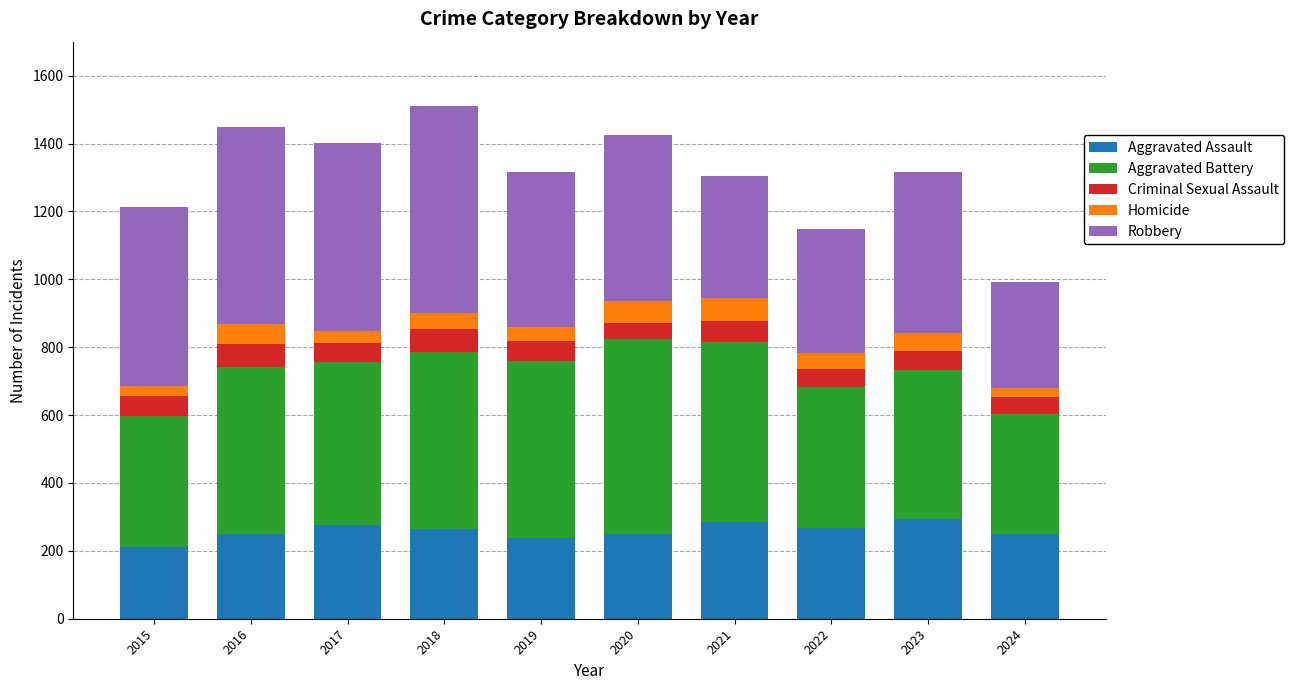

What is the difference between the maximum and minimum values in the Aggravated Assault series?

85